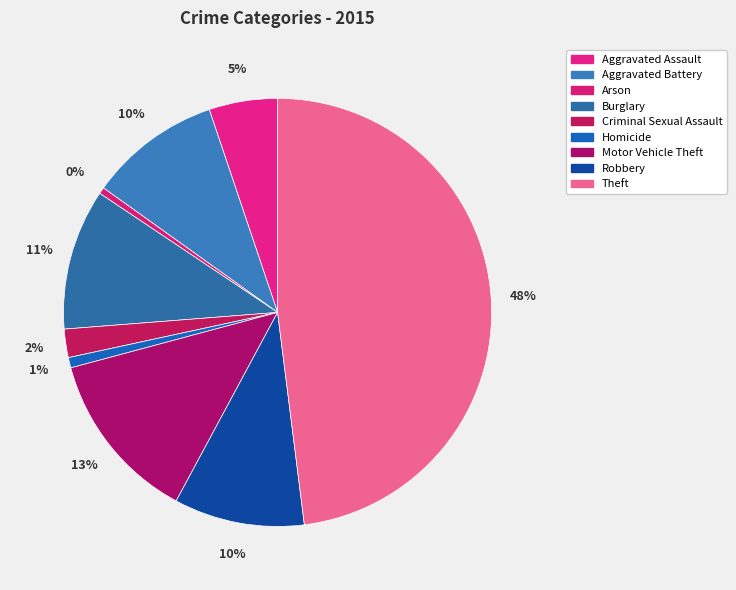

Is there any slice that represents more than half of the pie?

No